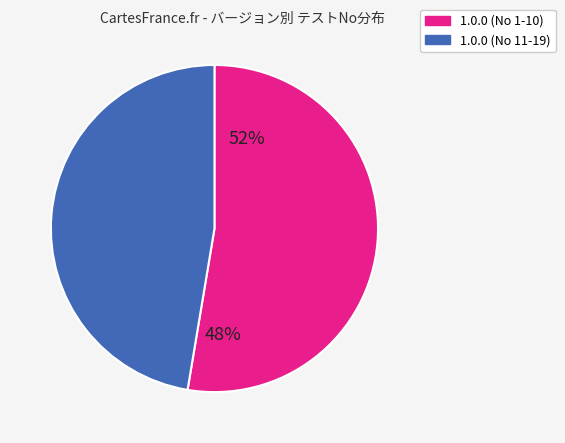

Does any single category account for the majority?

Yes